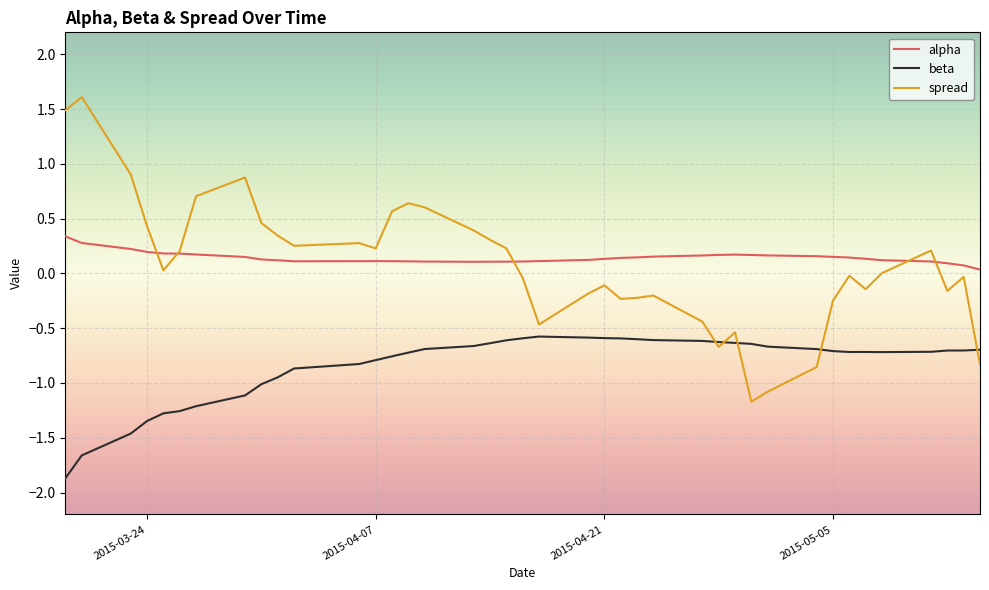

True or false: beta and alpha cross at least once.

False